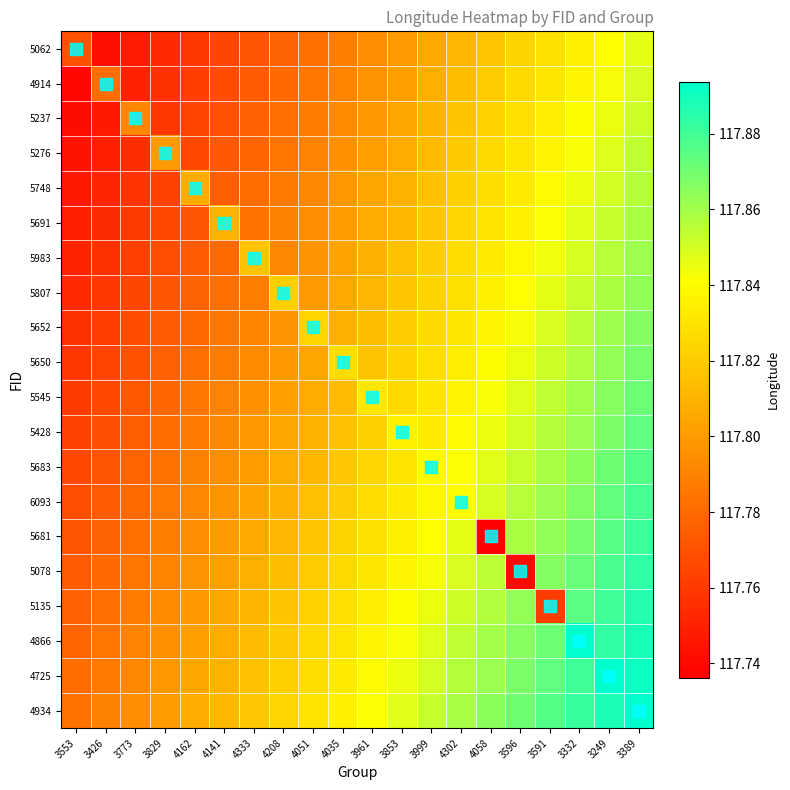

Rank the series at 4058 from highest to lowest value.

4934, 4725, 4866, 5135, 5078, 6093, 5683, 5428, 5545, 5650, 5652, 5807, 5983, 5691, 5748, 5276, 5237, 4914, 5062, 5681